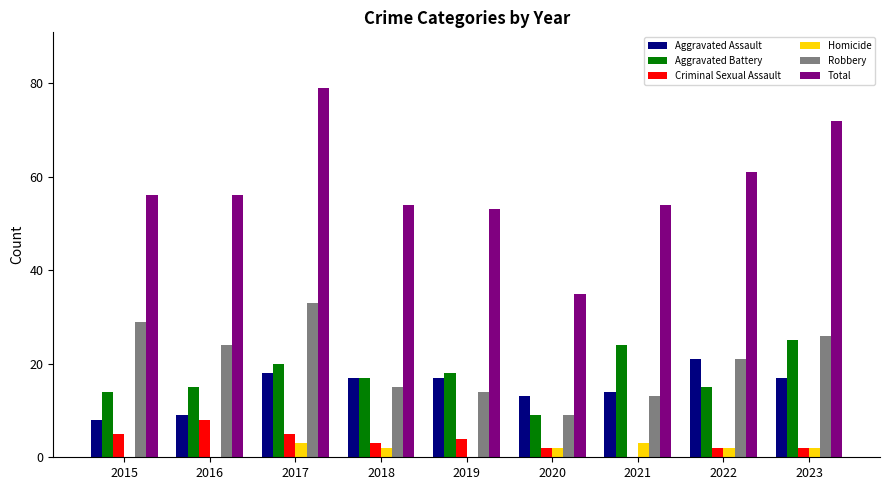

Is it true that Aggravated Battery equals 4 at 2020?

False